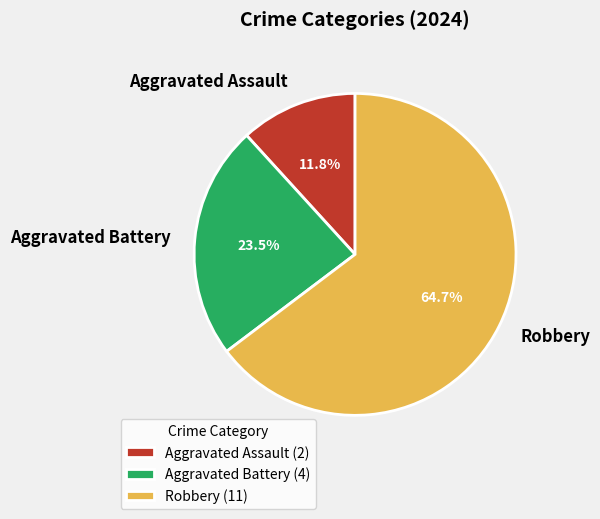

Count the number of slices in the pie.

3